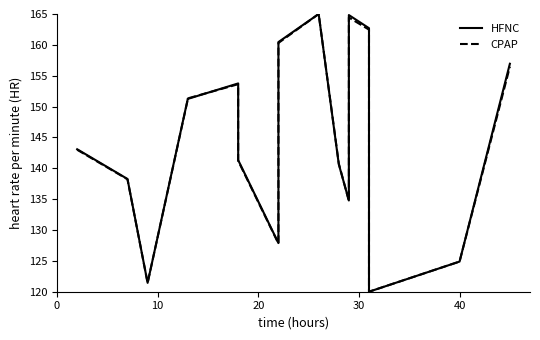

The CPAP series shows 82.1 at 40. True or false?

False